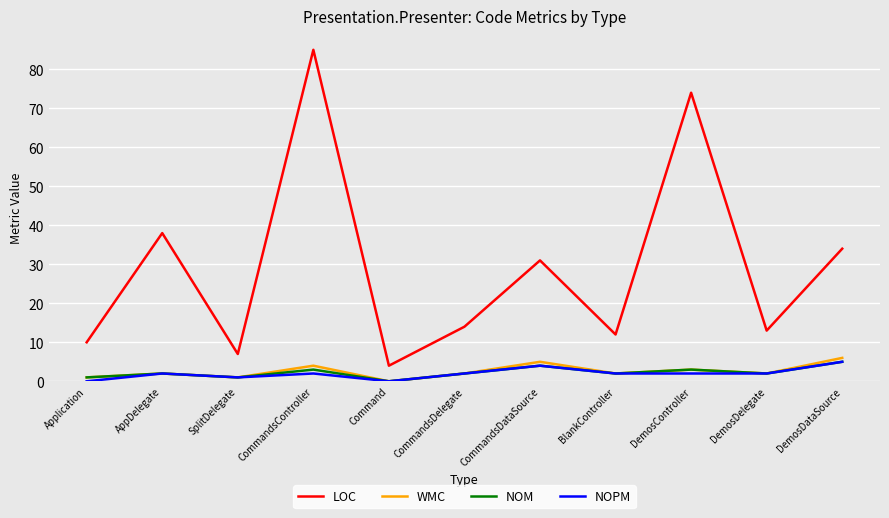

Reading left to right, what are all the values shown in this chart?

LOC: Application=10	AppDelegate=38	SplitDelegate=7	CommandsController=85	Command=4	CommandsDelegate=14	CommandsDataSource=31	BlankController=12	DemosController=74	DemosDelegate=13	DemosDataSource=34
WMC: Application=1	AppDelegate=2	SplitDelegate=1	CommandsController=4	Command=0	CommandsDelegate=2	CommandsDataSource=5	BlankController=2	DemosController=3	DemosDelegate=2	DemosDataSource=6
NOM: Application=1	AppDelegate=2	SplitDelegate=1	CommandsController=3	Command=0	CommandsDelegate=2	CommandsDataSource=4	BlankController=2	DemosController=3	DemosDelegate=2	DemosDataSource=5
NOPM: Application=0	AppDelegate=2	SplitDelegate=1	CommandsController=2	Command=0	CommandsDelegate=2	CommandsDataSource=4	BlankController=2	DemosController=2	DemosDelegate=2	DemosDataSource=5